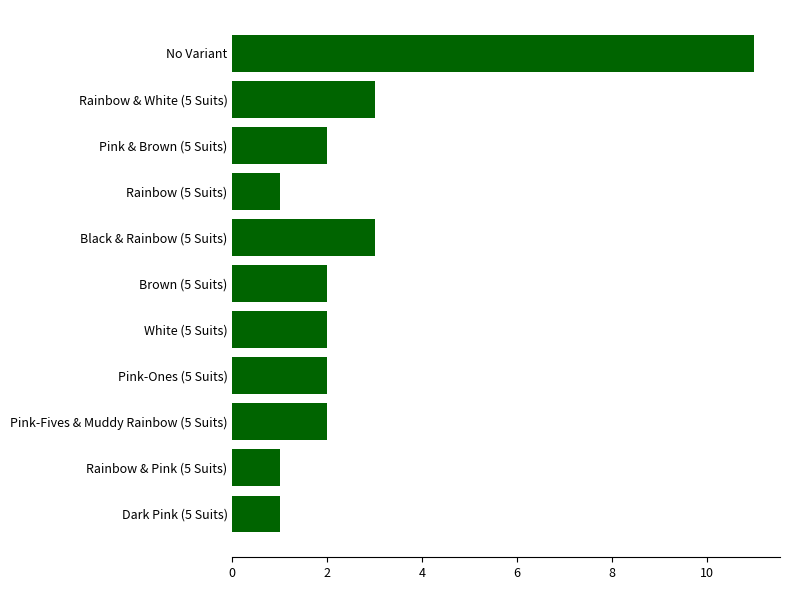

What is the minimum value shown in the chart?

1